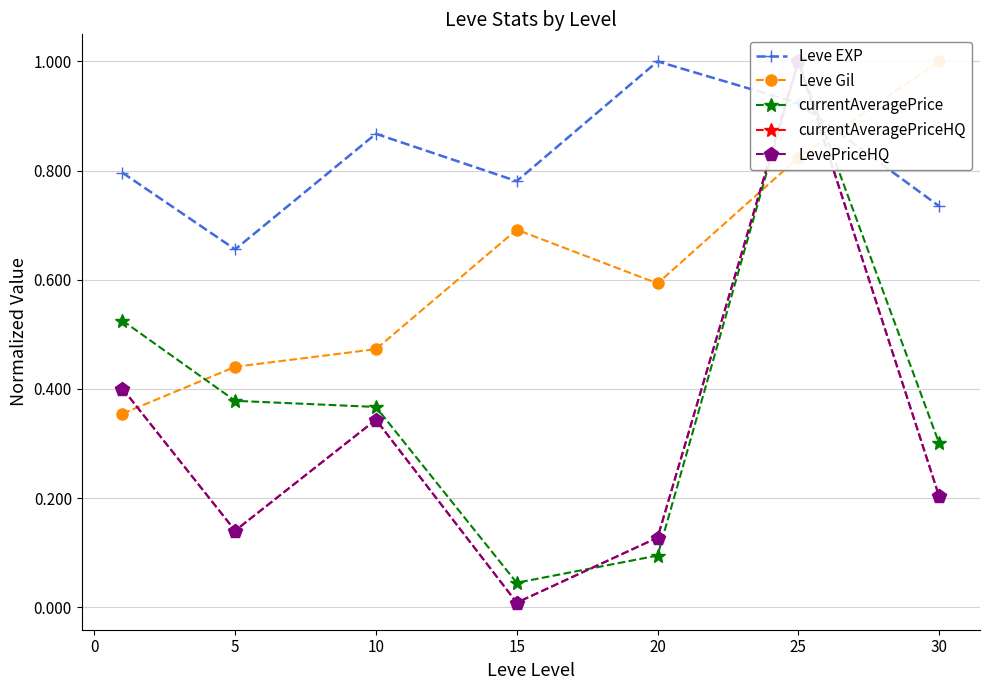

Which series has the largest total across all categories?

Leve EXP